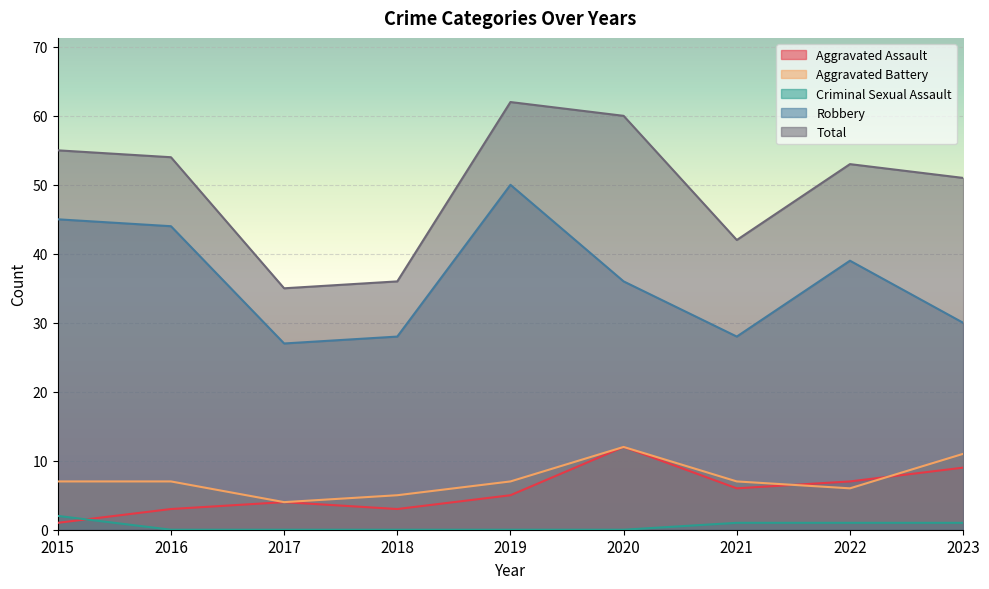

True or false: Aggravated Battery and Total cross at least once.

False